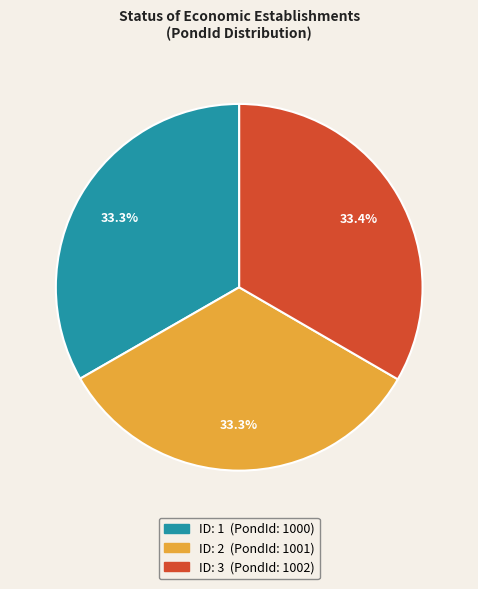

Count the number of slices in the pie.

3